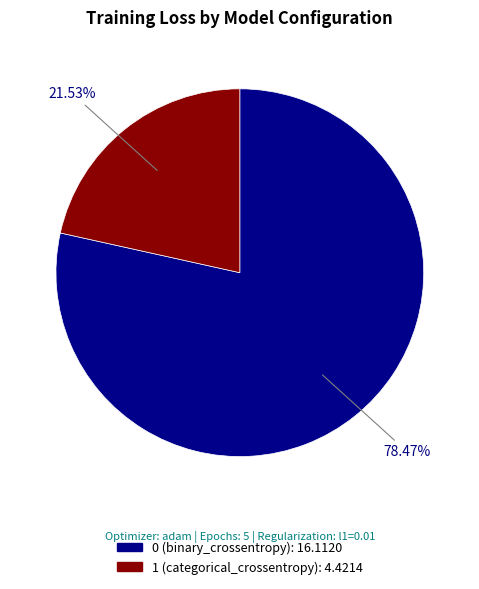

Which slice is the smallest?

1 (categorical_crossentropy)